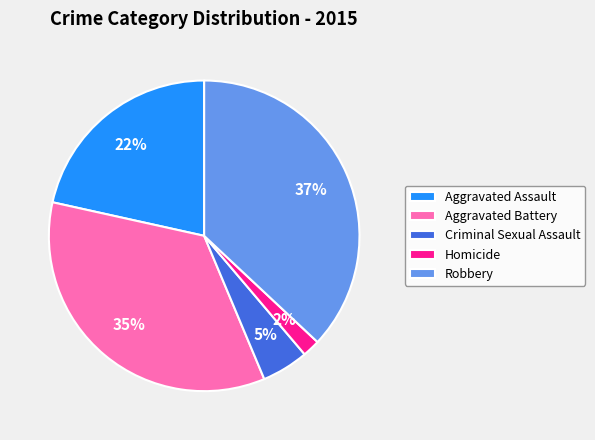

To the nearest percent, what percentage of the pie is Robbery?

37%